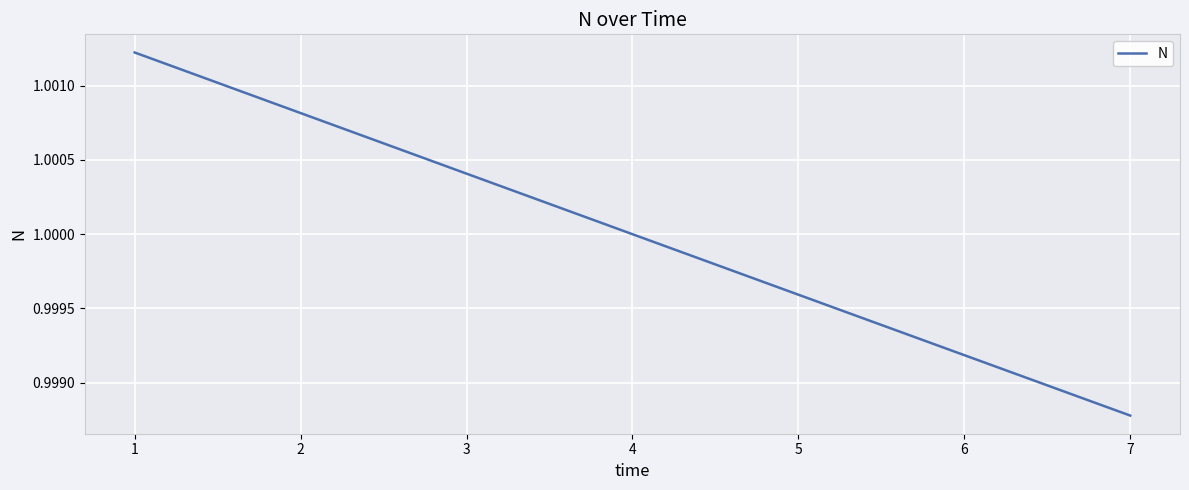

How many series are shown in this chart?

1